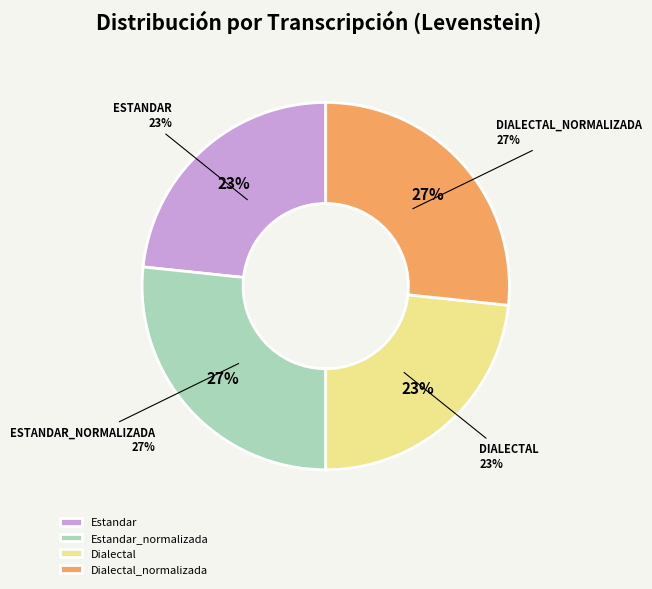

What percentage is the Dialectal slice, to the nearest percent?

23%